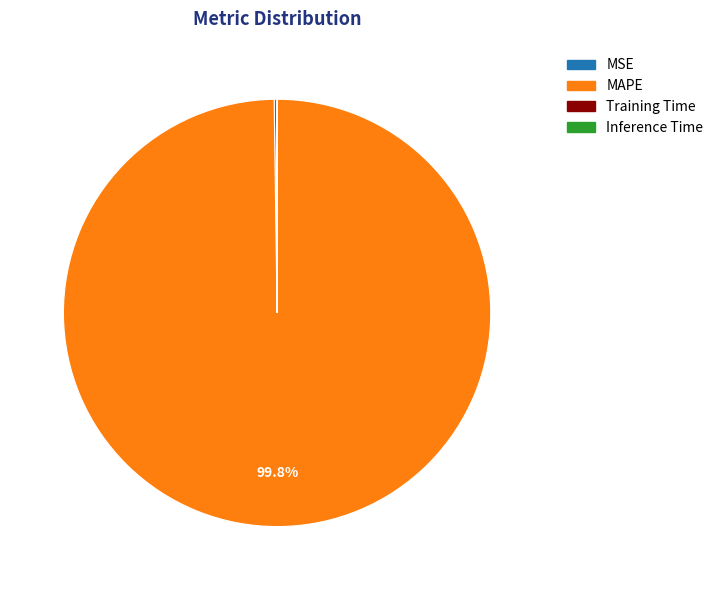

Is there a majority slice in this chart?

Yes